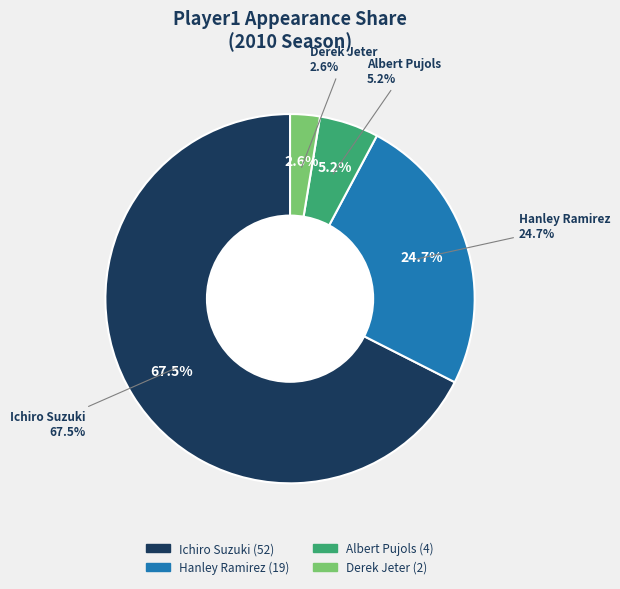

Which slice represents more than half of the pie?

Ichiro Suzuki